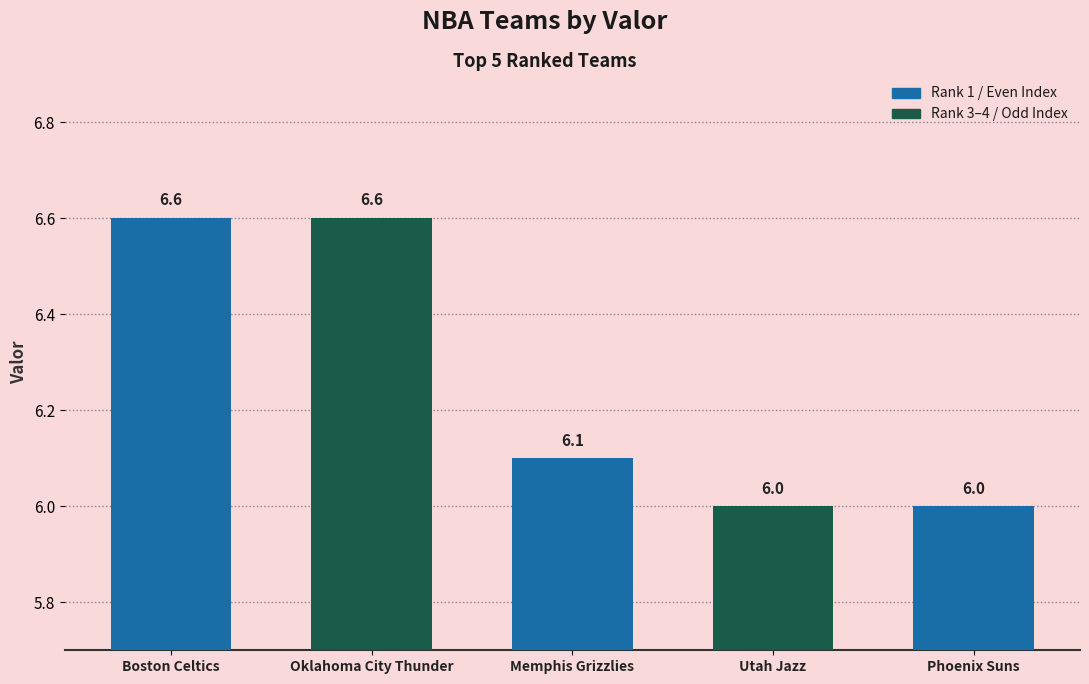

What position from the right is Memphis Grizzlies?

3